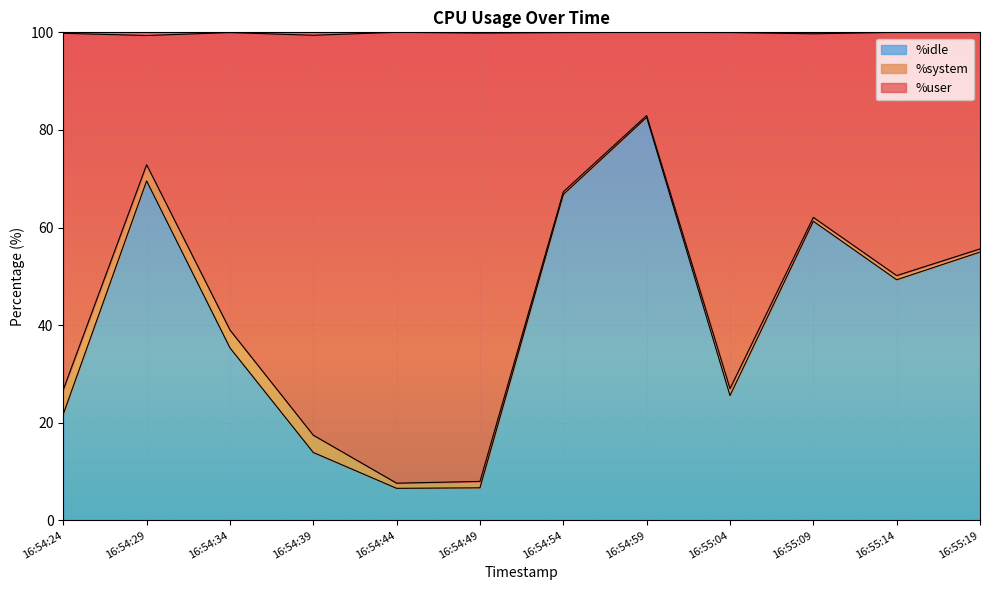

What is the value of the %user point at the 11th from the left?

50.1